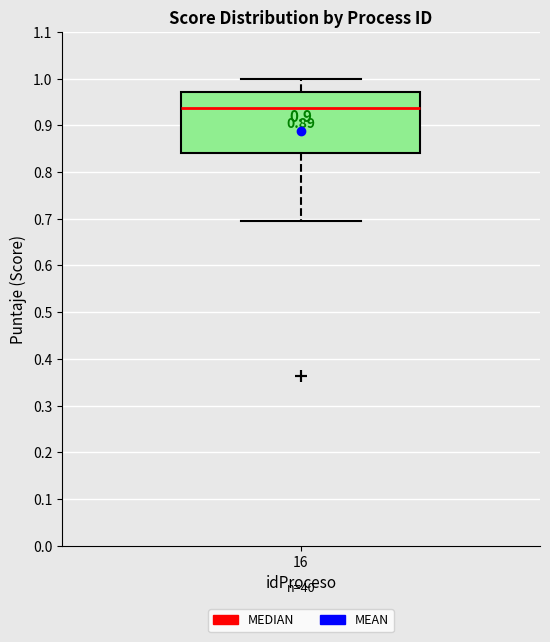

Read this box plot against the y-axis: the position of the median line, the range covered by the box, and the ends of both whiskers. The values are not printed on the chart, so give them approximately, as read against the axis.

median 0.94, box 0.84 to 0.97, whiskers 0.70 to 1.00